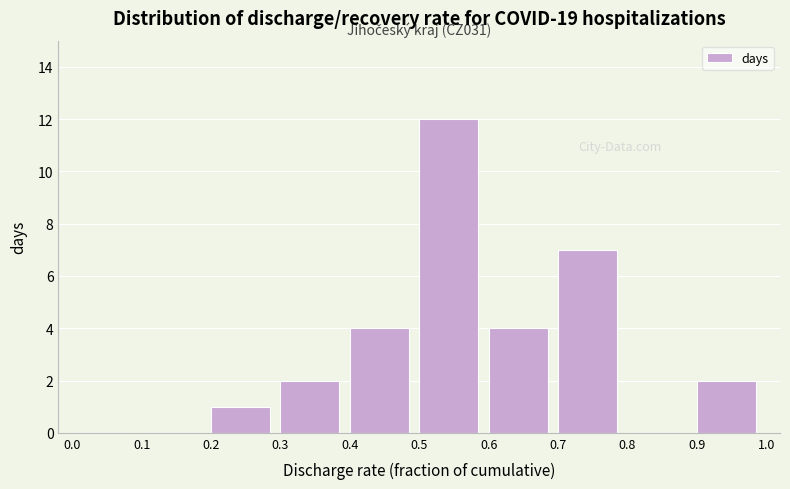

Over which range of the x-axis is the bar tallest?

0.5 to 0.6